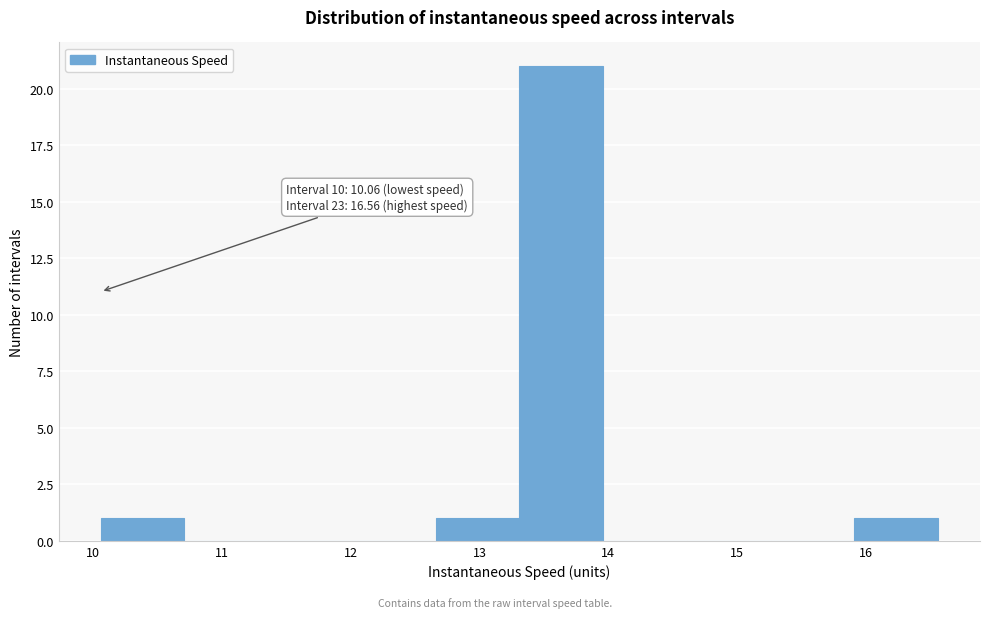

Over which range of the x-axis is the bar tallest?

13.3 to 14.0